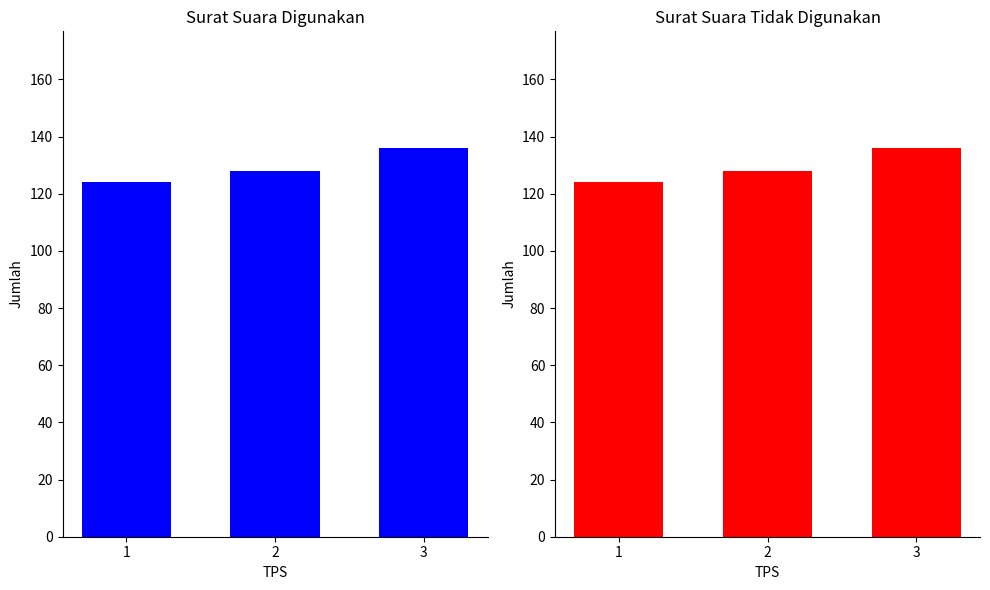

Reading left to right, list all the values displayed in this chart.

Surat Suara Digunakan: 124	128	136
Surat Suara Tidak Digunakan: 124	128	136